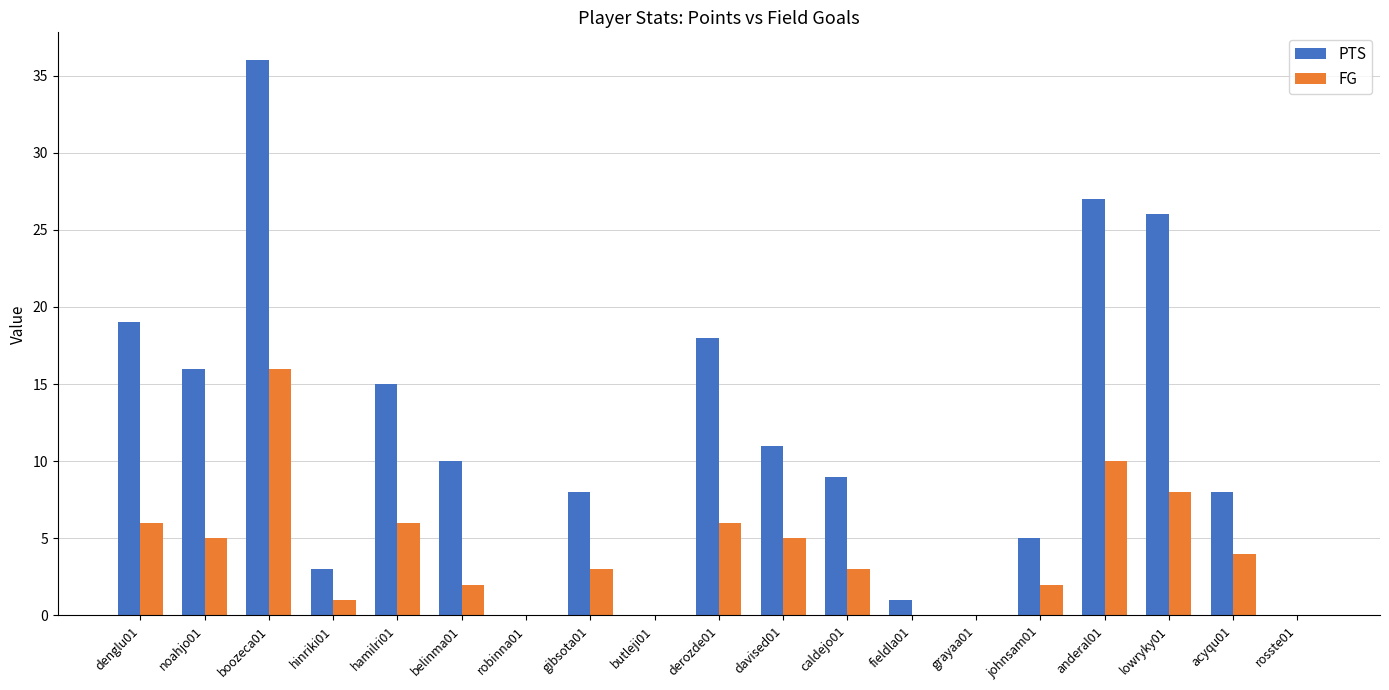

What is the total value across all series at derozde01?

24